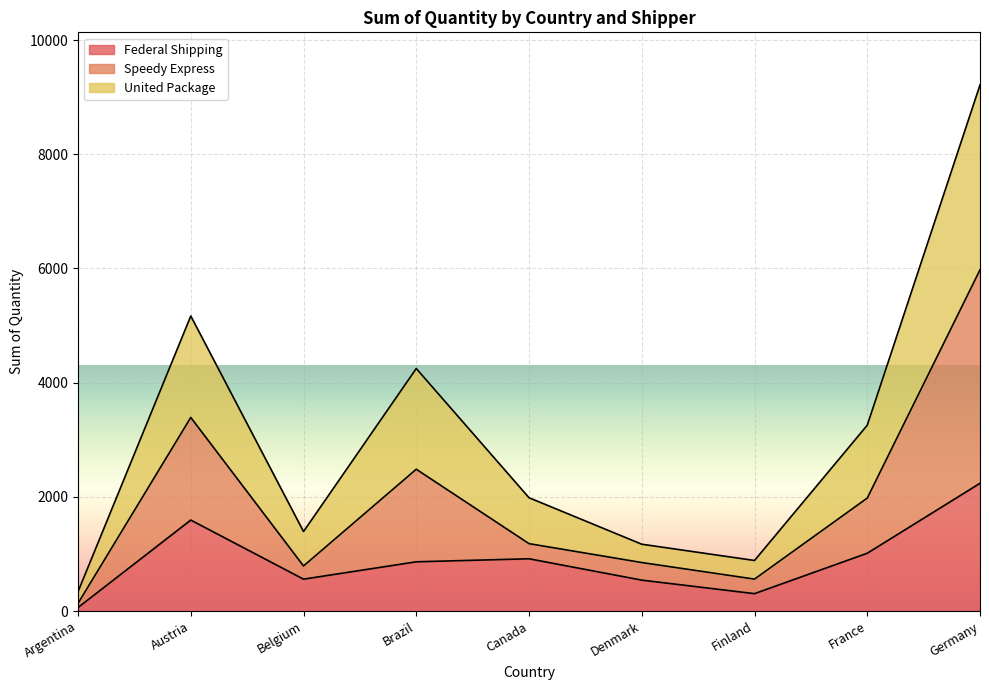

At which label is Federal Shipping closest to 1149?

France